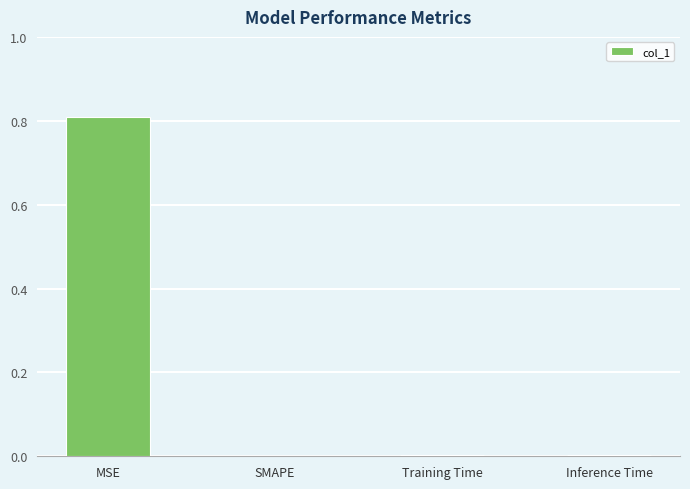

At which category does the chart reach its peak across all series?

MSE